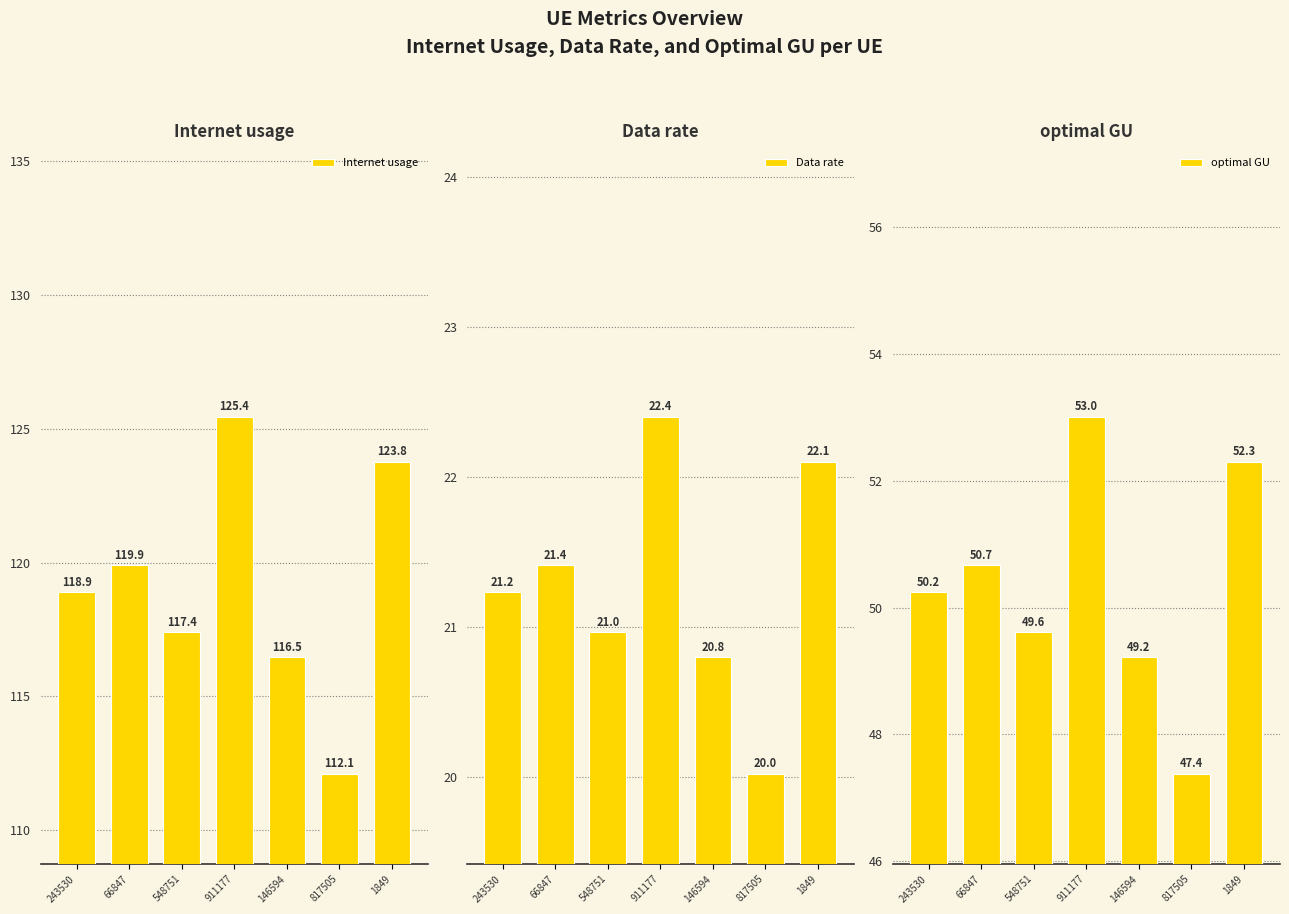

At which category is the sum across all series the highest?

911177